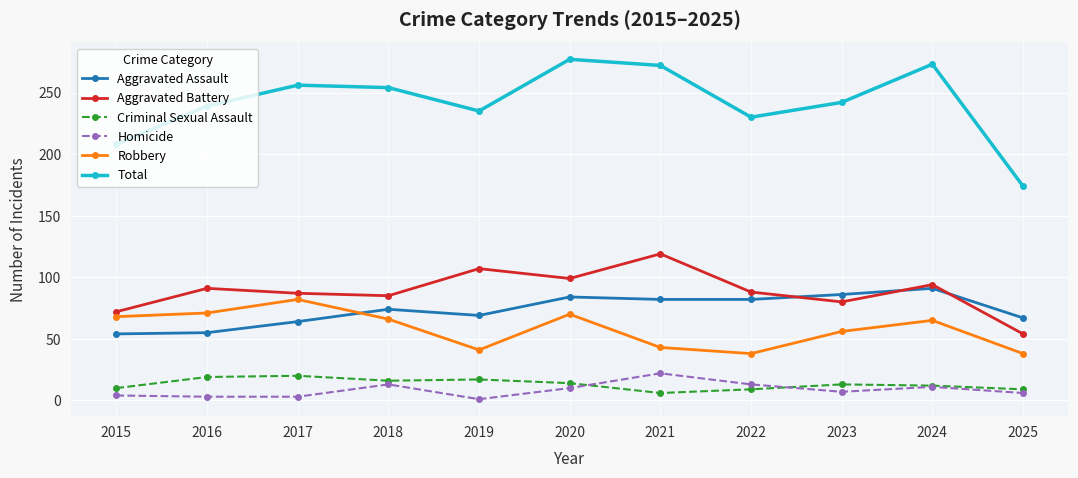

The Criminal Sexual Assault series shows 14 at 2020. True or false?

True